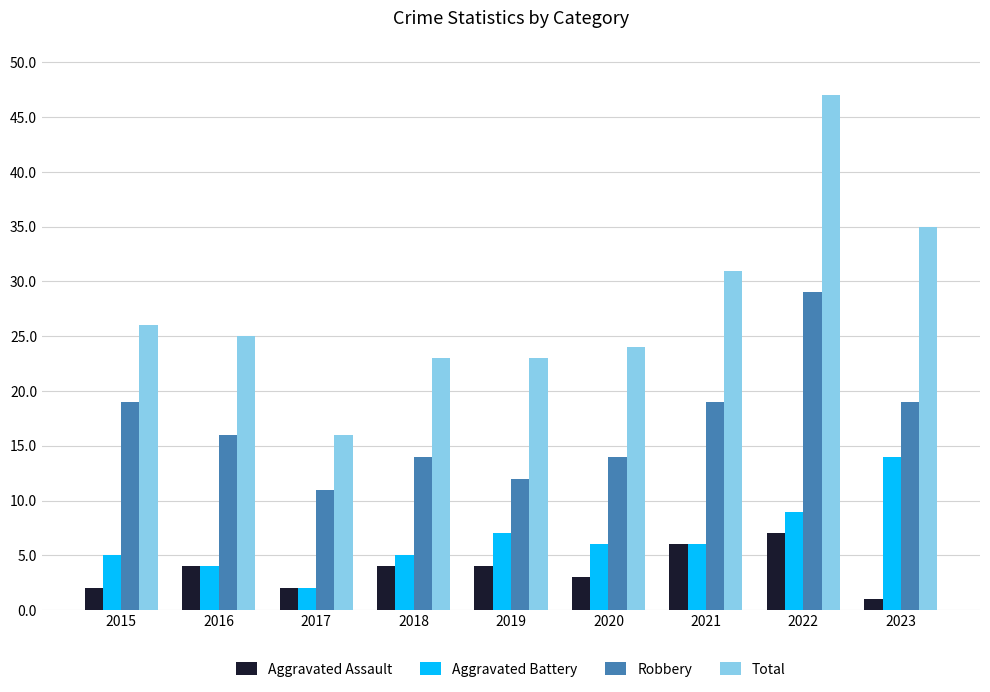

Where does the Aggravated Battery series first go above 6?

2019